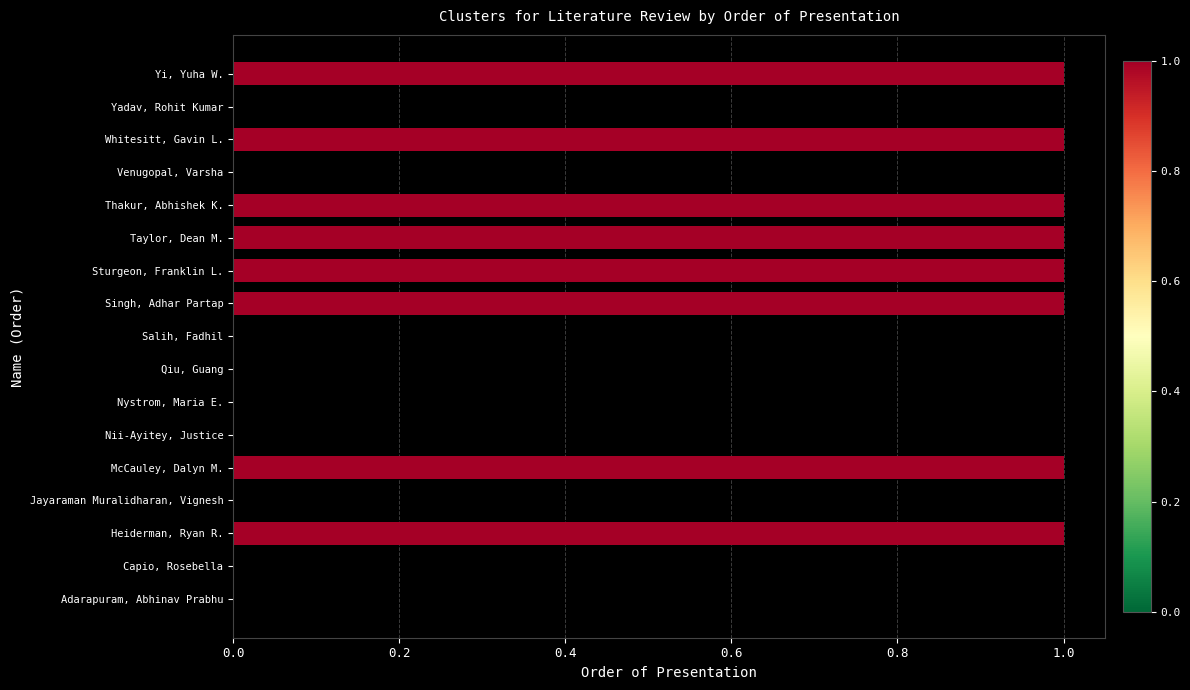

Which has a higher value, Nystrom, Maria E. or Whitesitt, Gavin L.?

Whitesitt, Gavin L.